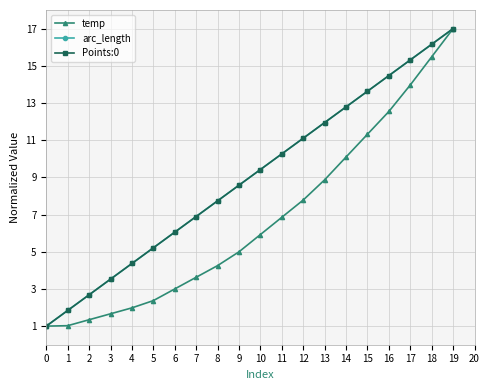

Rank the series by their maximum value, from lowest to highest.

temp, arc_length, Points:0